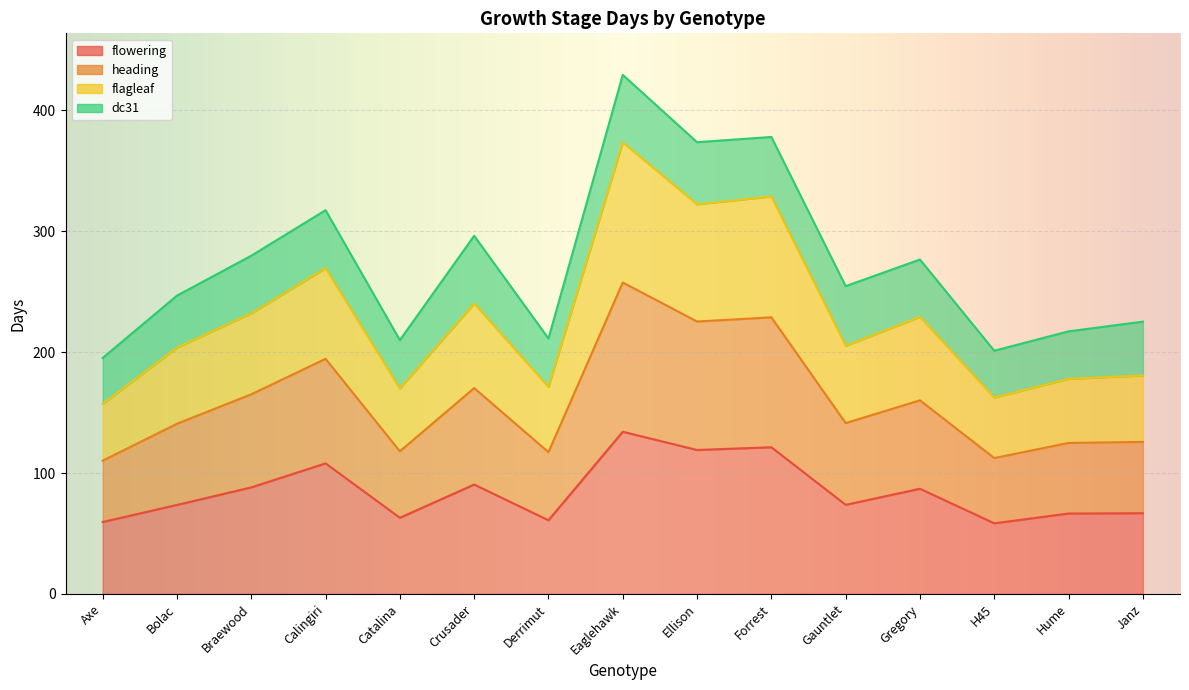

How many categories are shown in the chart?

15